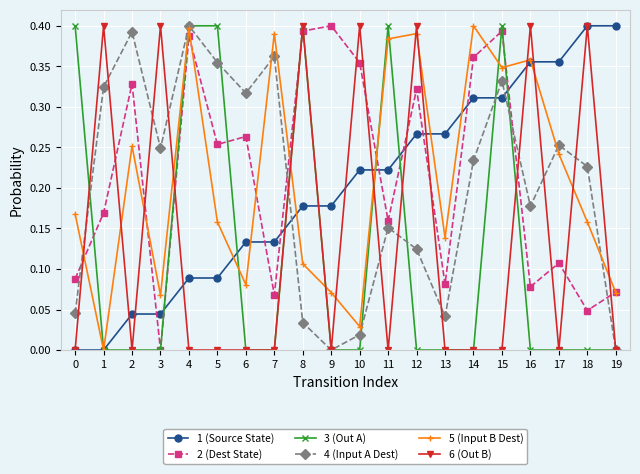

Where is the first local maximum for 6 (Out B)?

1